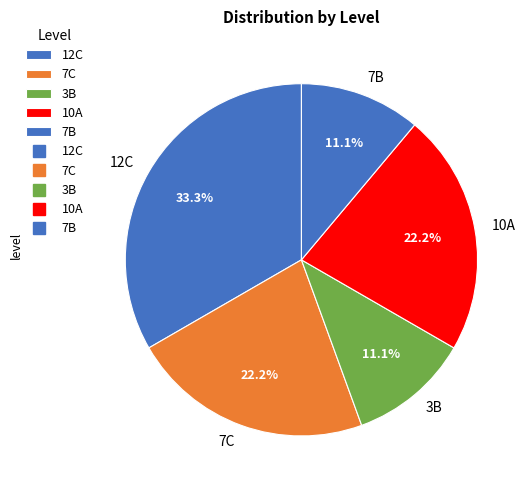

Do 12C and 7C together represent more than half of the pie?

Yes